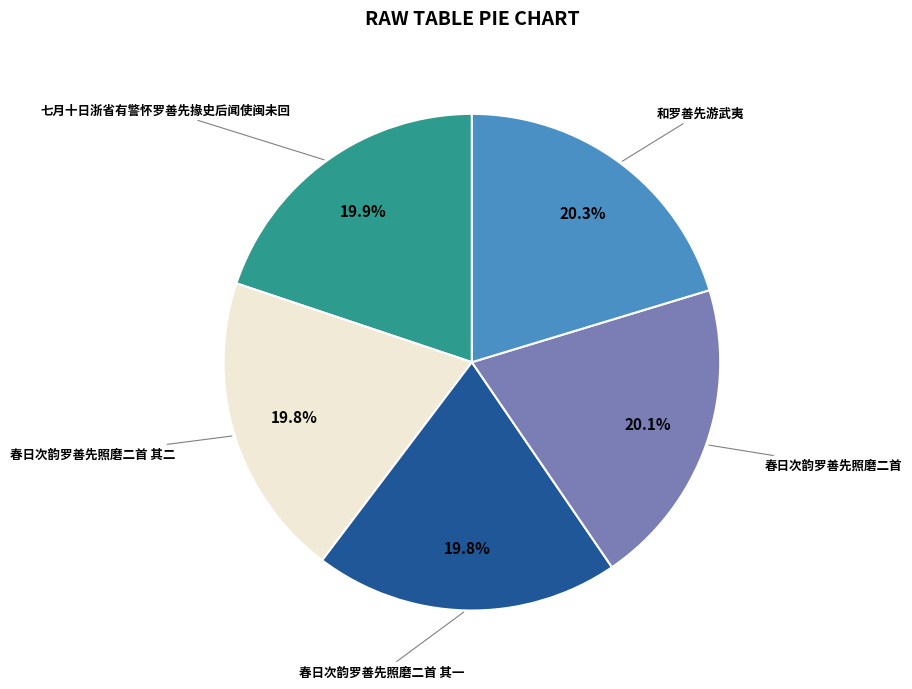

To the nearest percent, what portion does 春日次韵罗善先照磨二首 represent?

20%